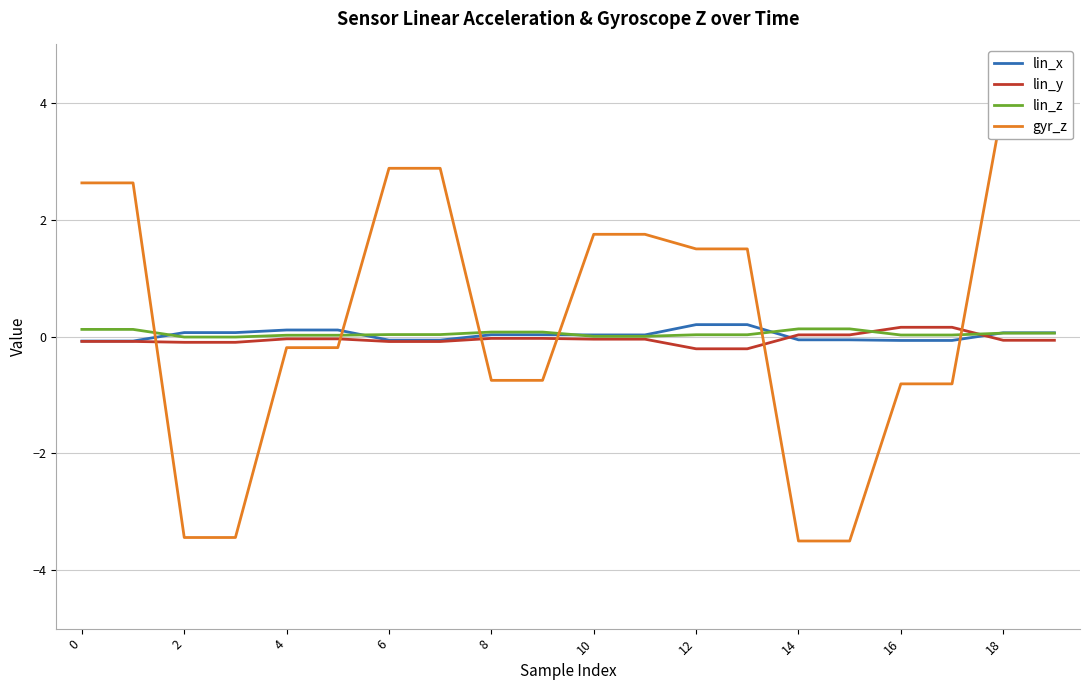

At which category is the sum across all series the highest?

18